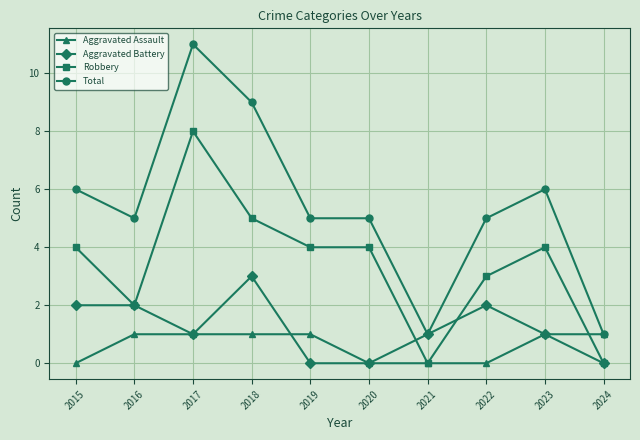

True or false: Robbery and Total cross at least once.

False